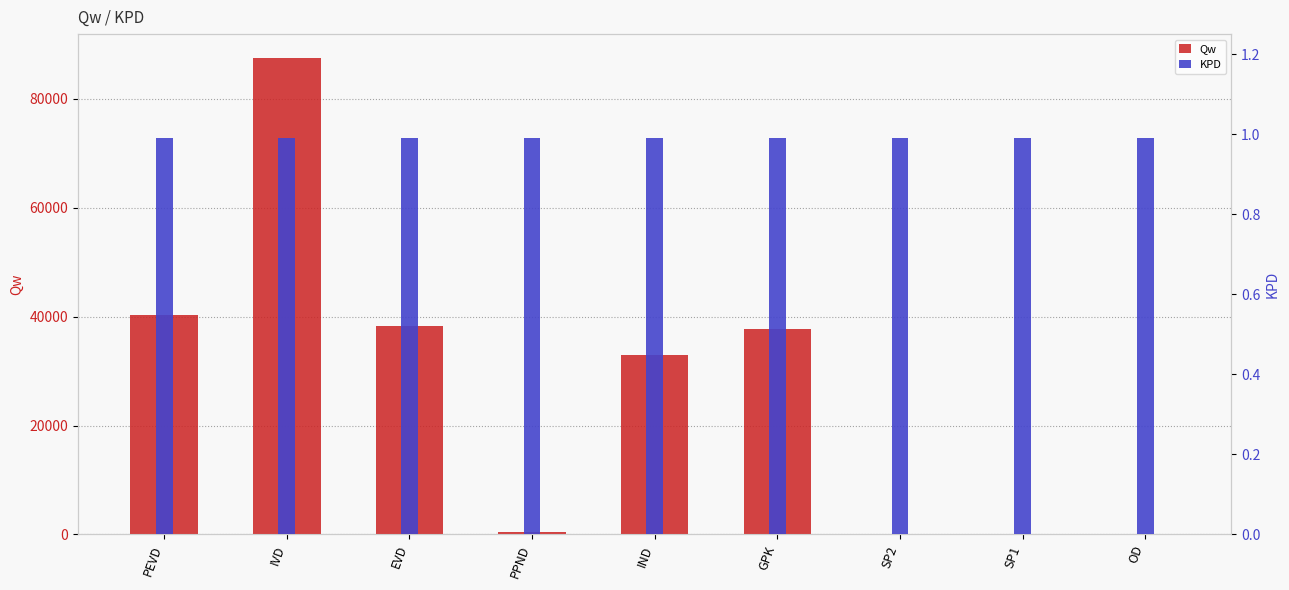

True or false: KPD has a value of 1.0 at PPND.

True